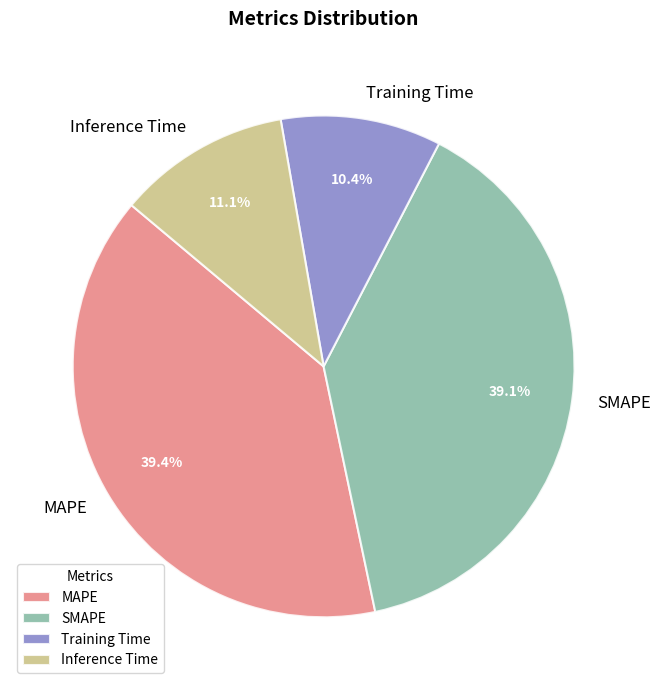

Does Training Time represent more than half of the total?

No